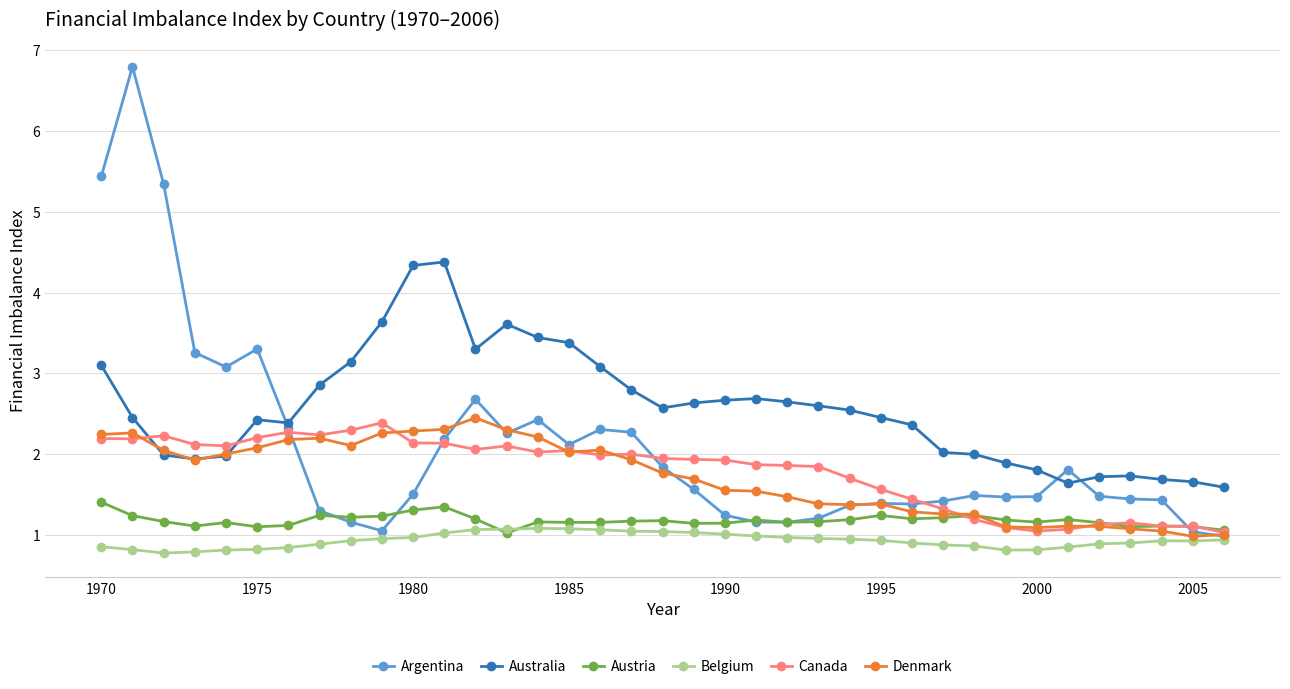

How many lines are shown in the chart?

6